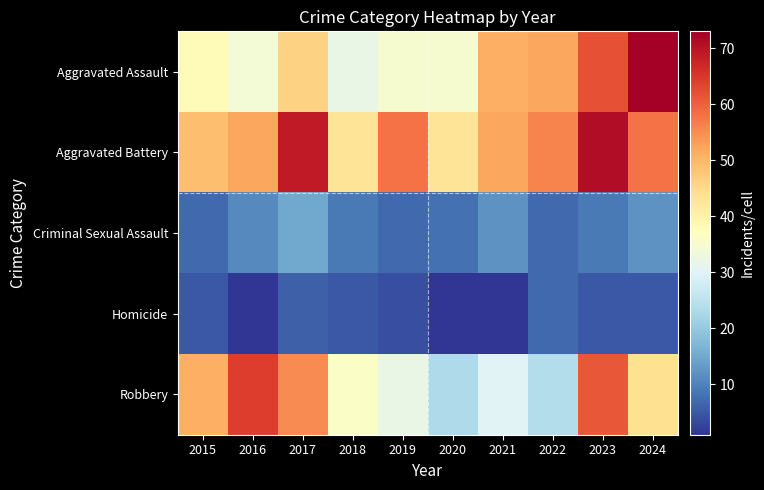

List the series in order of their peak value, lowest first.

Homicide, Criminal Sexual Assault, Robbery, Aggravated Battery, Aggravated Assault